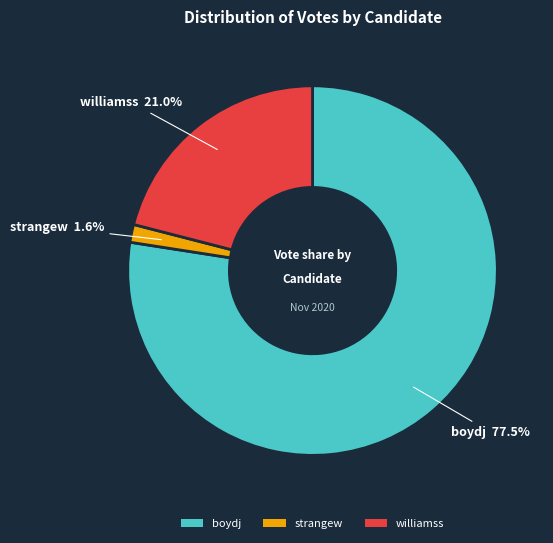

Does strangew account for over 50% of the chart?

No